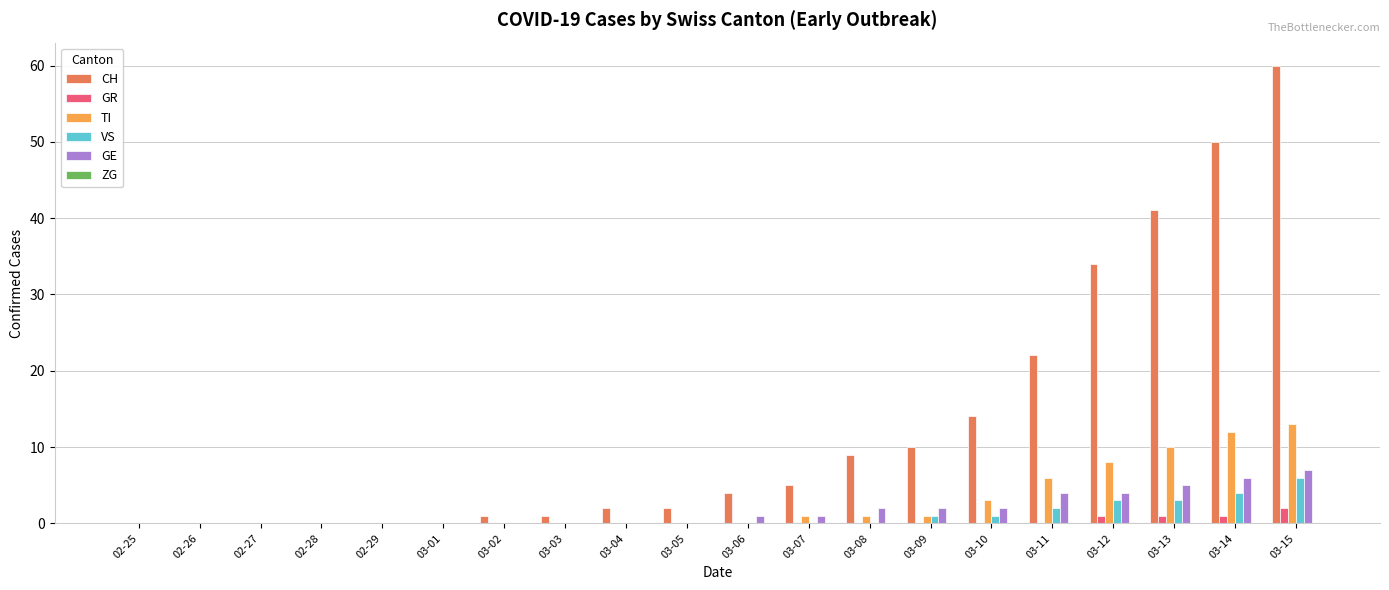

Between 03-02 and 03-12, which series saw the biggest shift?

CH